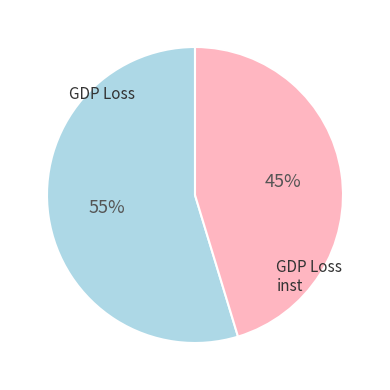

Is there any slice that represents more than half of the pie?

Yes